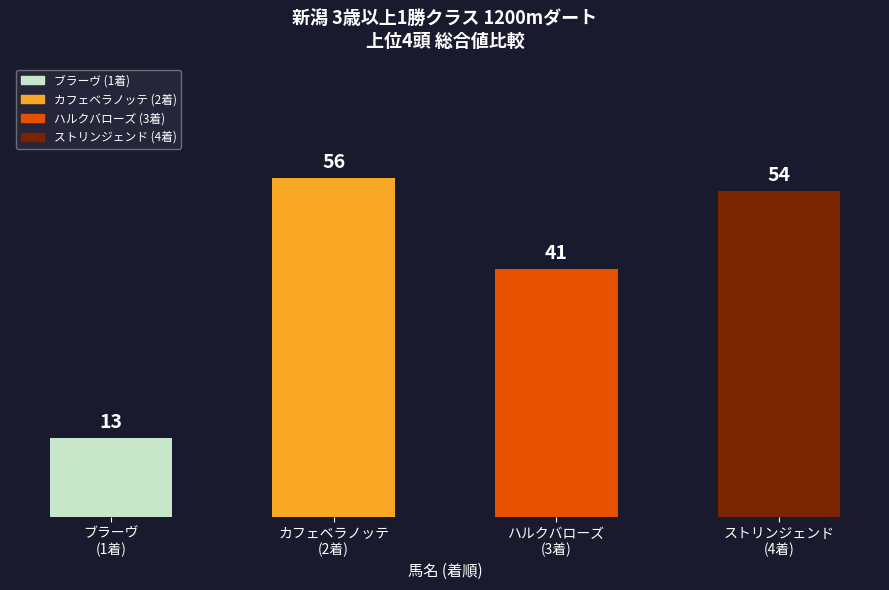

What is the sum of the values at ストリンジェンド
(4着) and ハルクバローズ
(3着)?

95